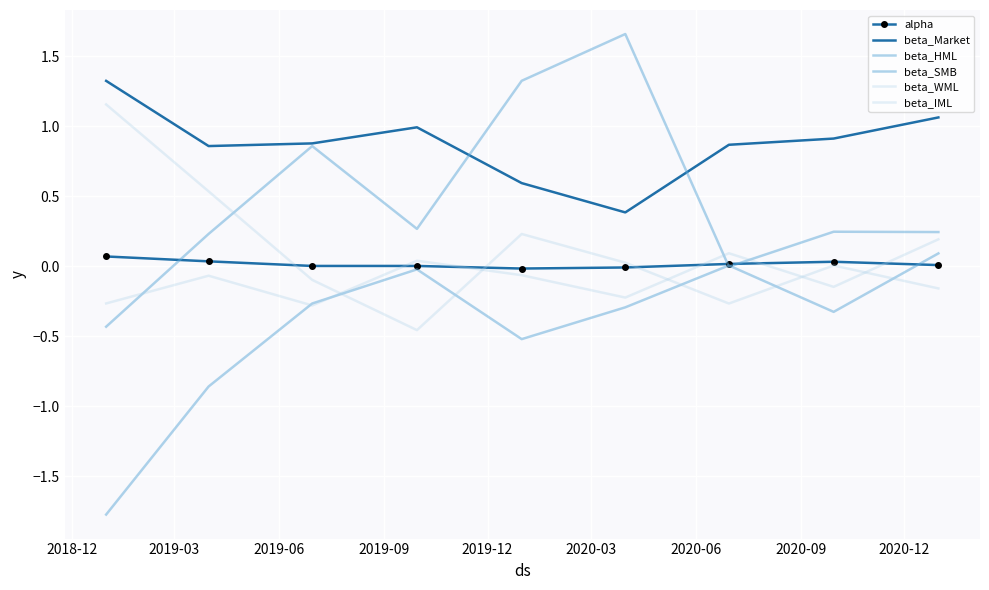

How many positive values does the beta_WML series have?

3